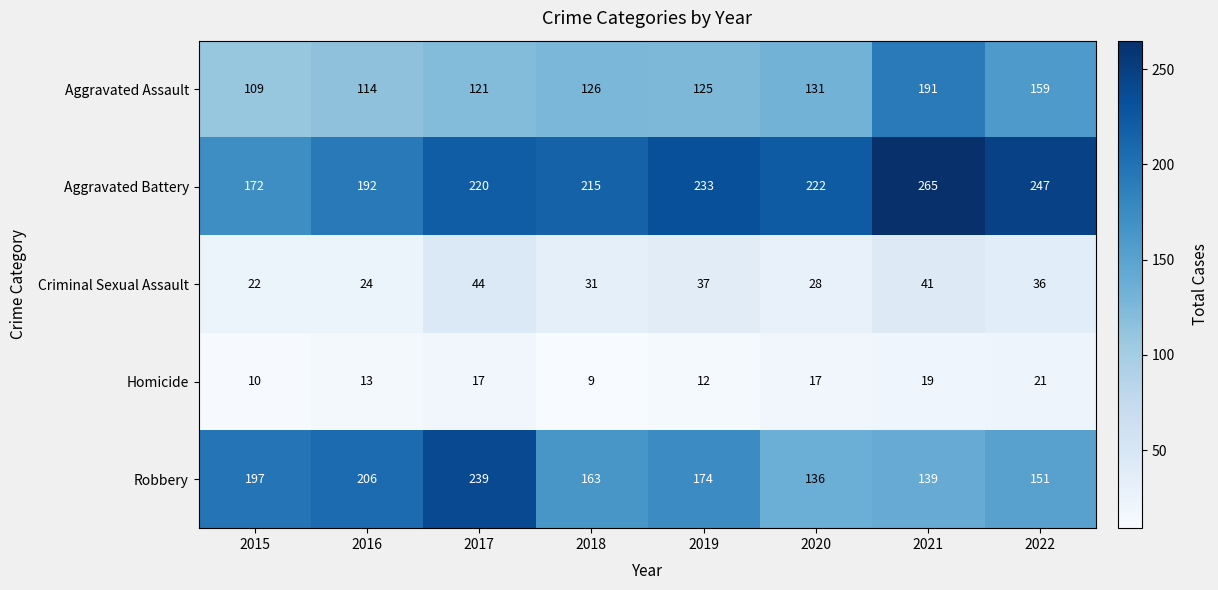

What value does the Aggravated Assault series have at 2018?

126